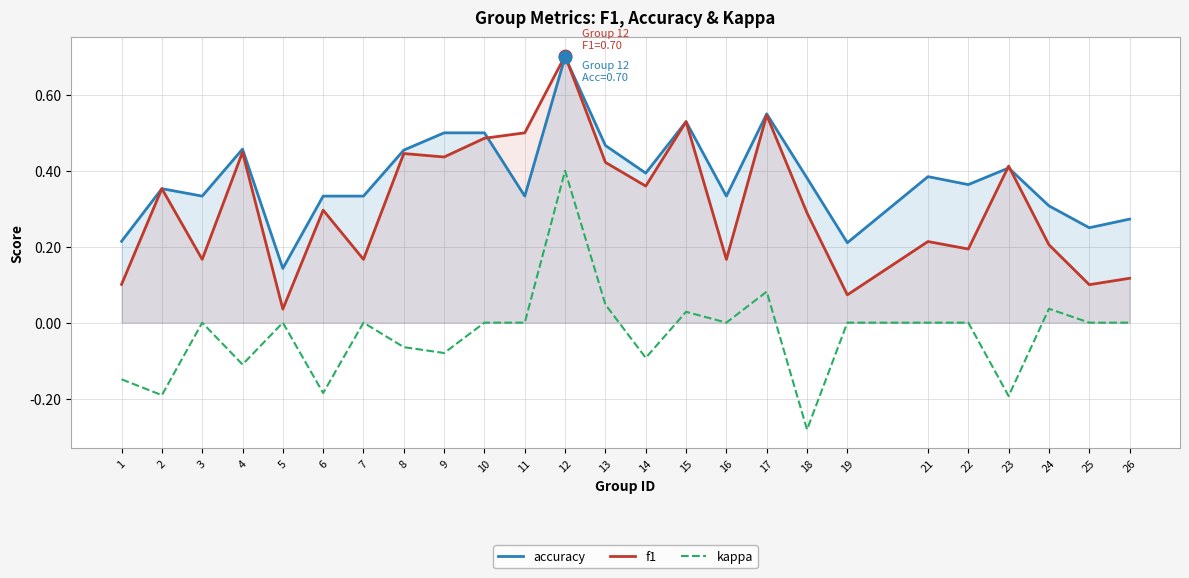

What is the highest value of the accuracy series?

0.7